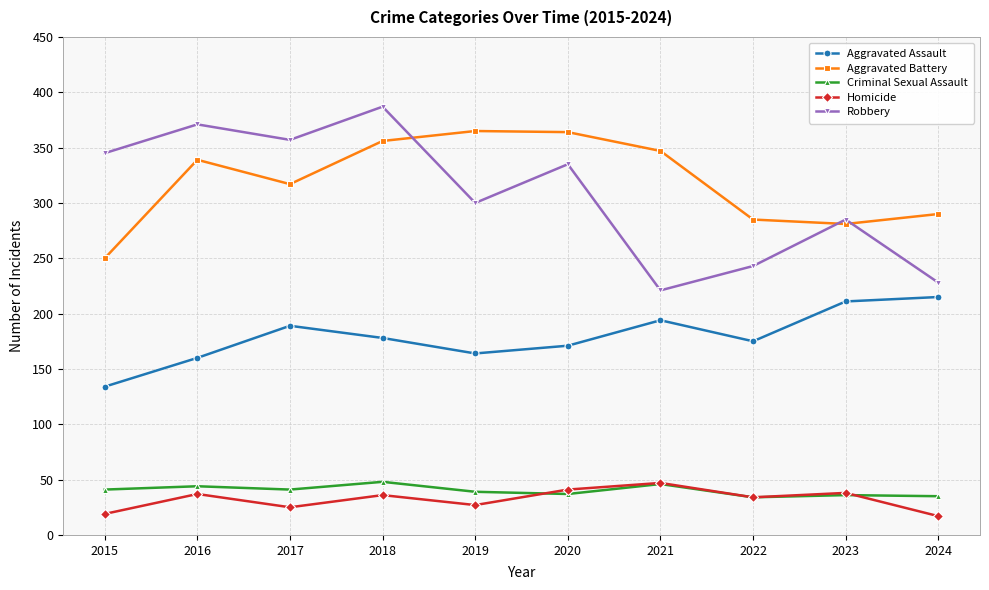

In Robbery, how many points are higher than both neighbors (excluding endpoints)?

4